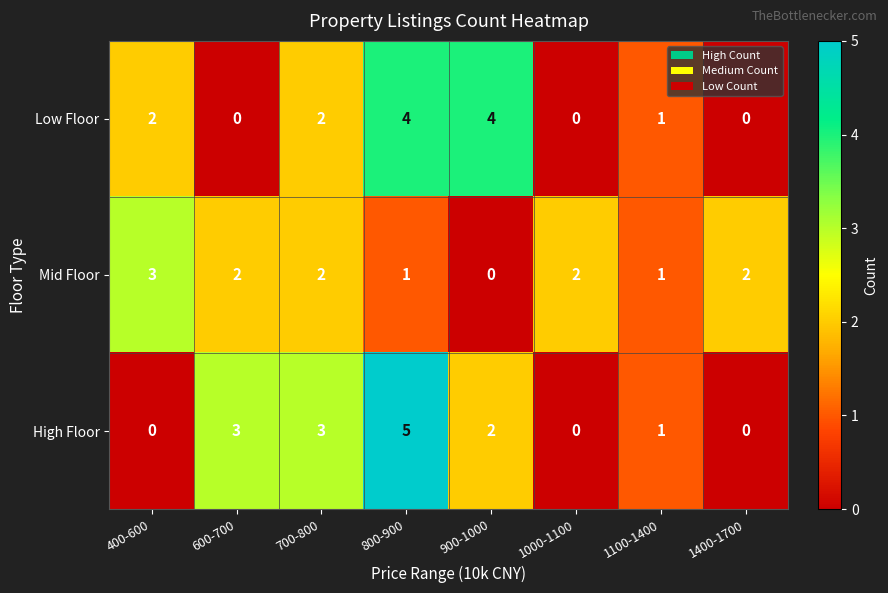

Which series has the widest spread of values?

High Floor